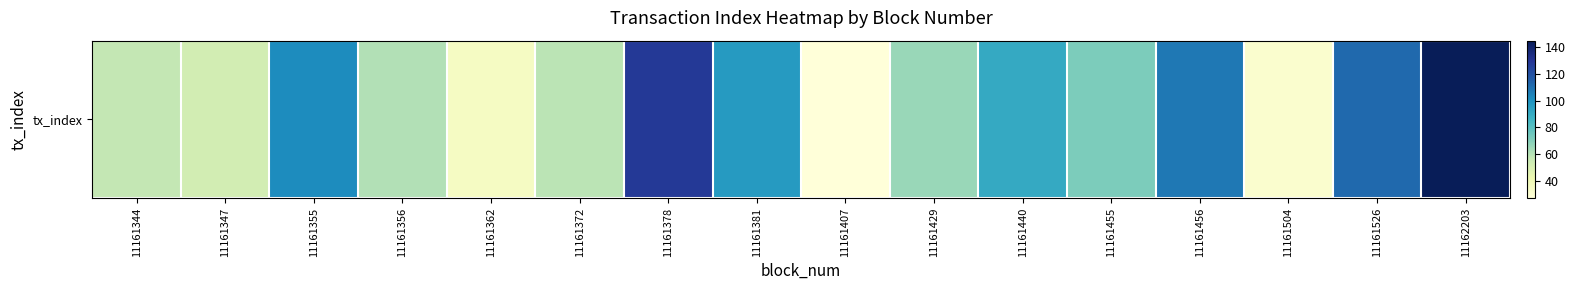

Reading left to right, what are all the values shown in this chart?

57	52	102	61	35	59	128	97	27	66	91	72	108	31	112	145